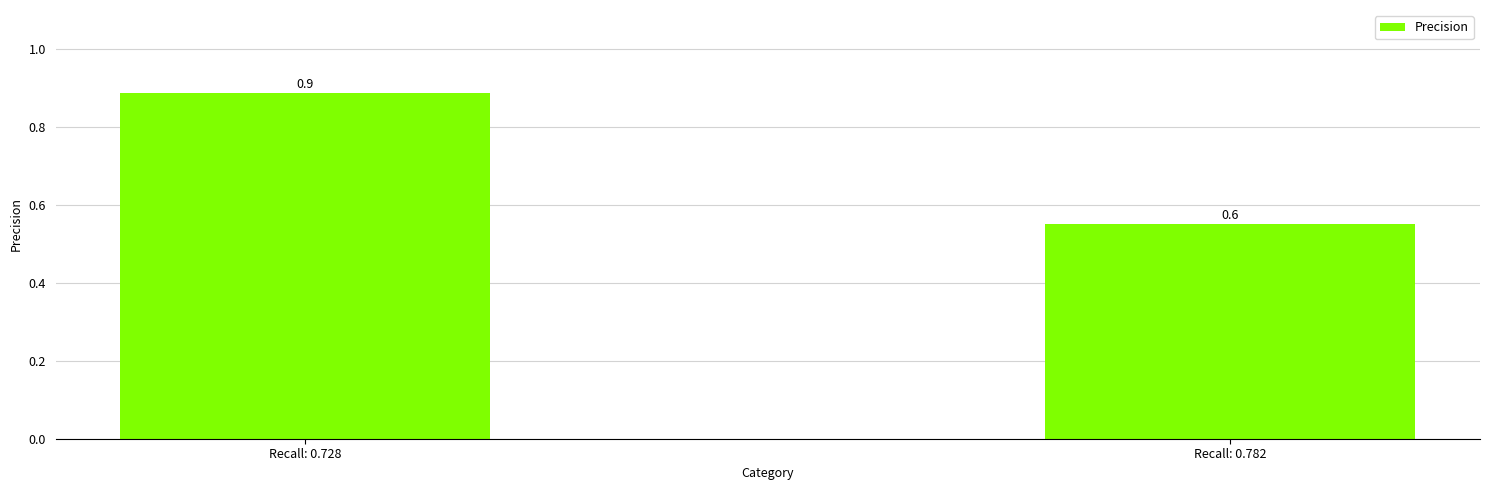

True or false: the data shows 0.1 at Recall: 0.782.

False